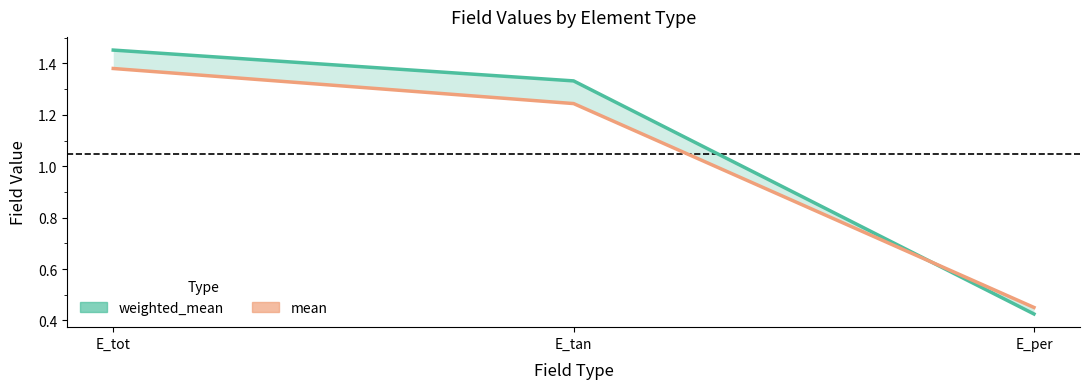

List the labels in order of mean value, smallest first.

E_per, E_tan, E_tot